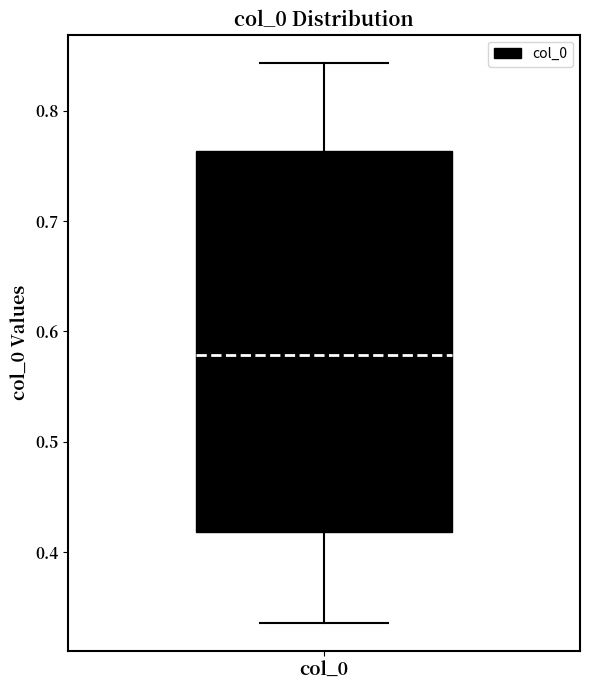

Where does the median line of the box for col_0 sit on the y-axis? The values are not printed on the chart, so give them approximately, as read against the axis.

0.58